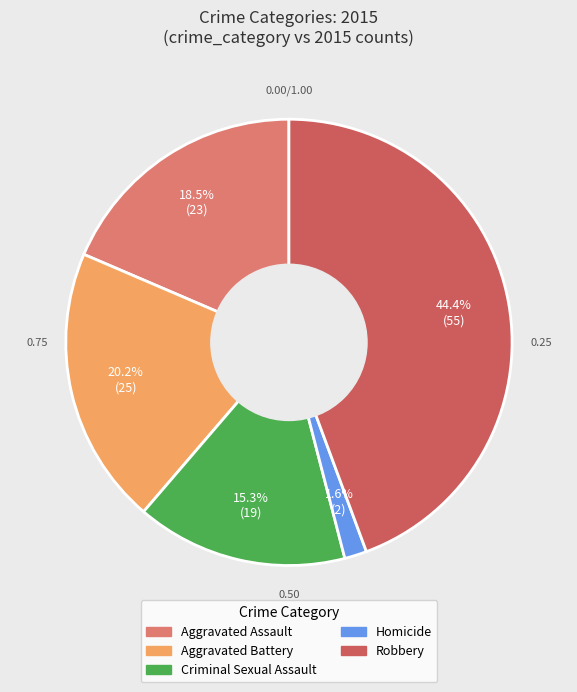

Approximately how many times larger is the value at Aggravated Battery compared to Criminal Sexual Assault?

1.3